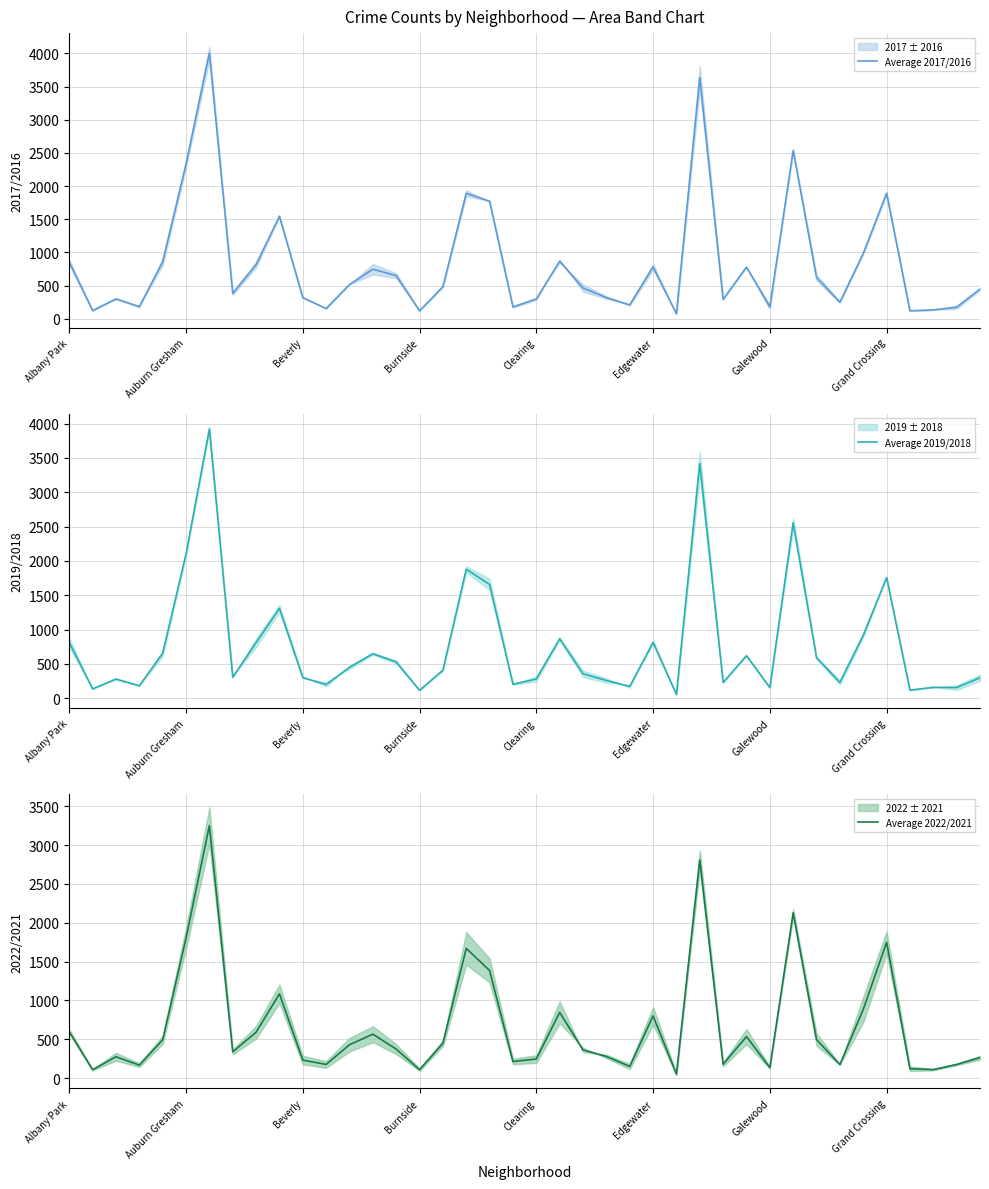

What is the difference between the maximum and minimum values in the Average 2022/2021 series?

3198.0